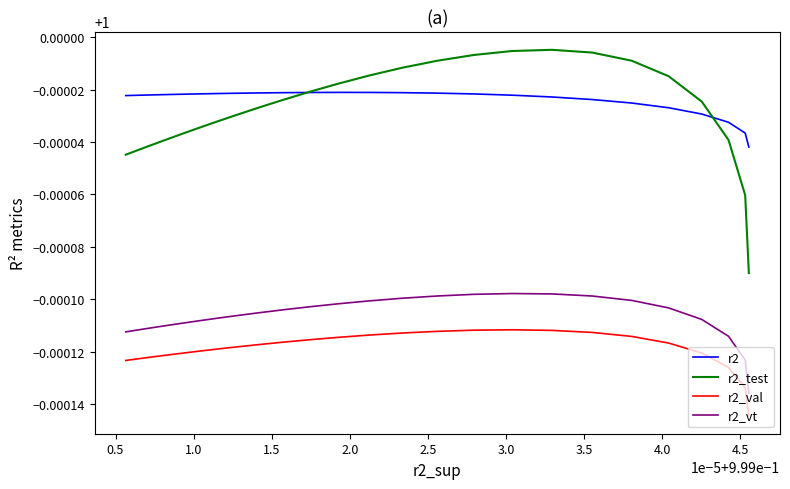

True or false: r2 has more than 1 points higher than both neighbors.

False